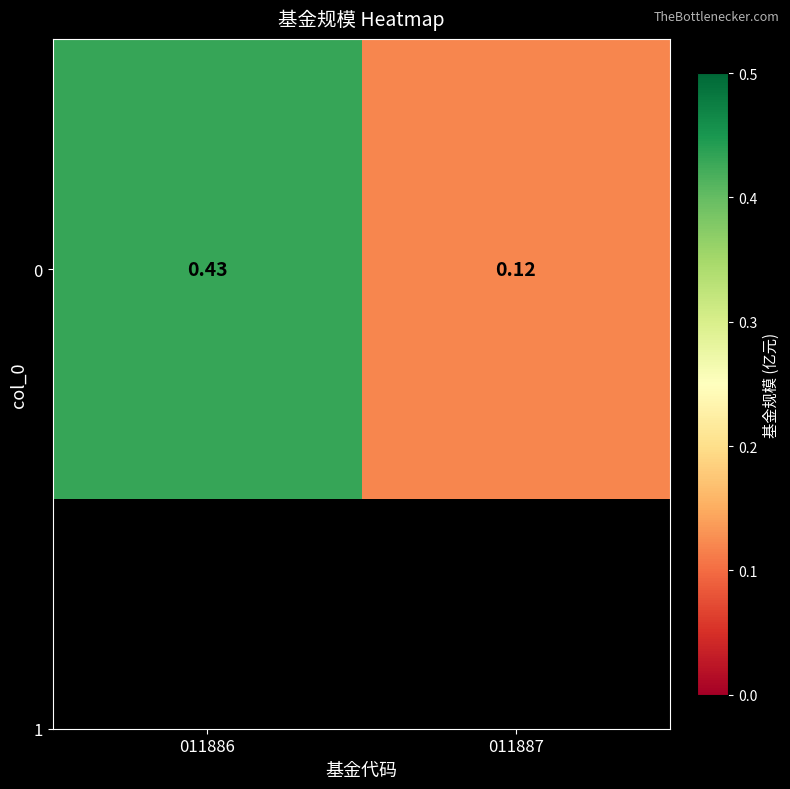

What is the average value?

0.3